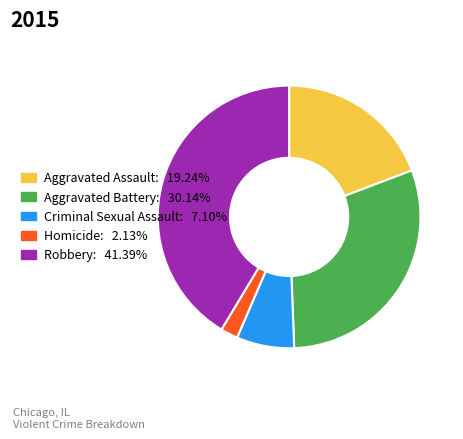

Is Aggravated Battery the majority of the pie?

No